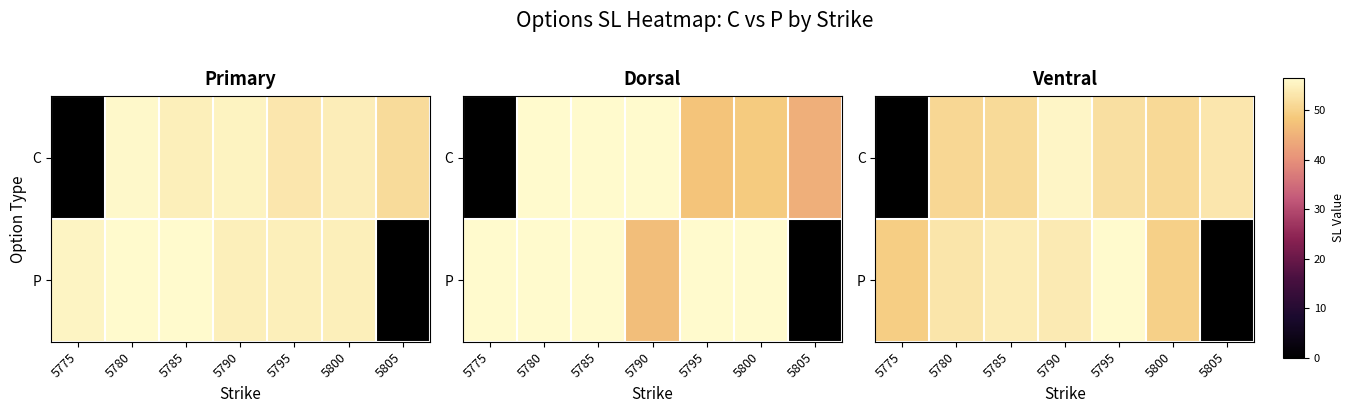

How many categories are shown in the chart?

7